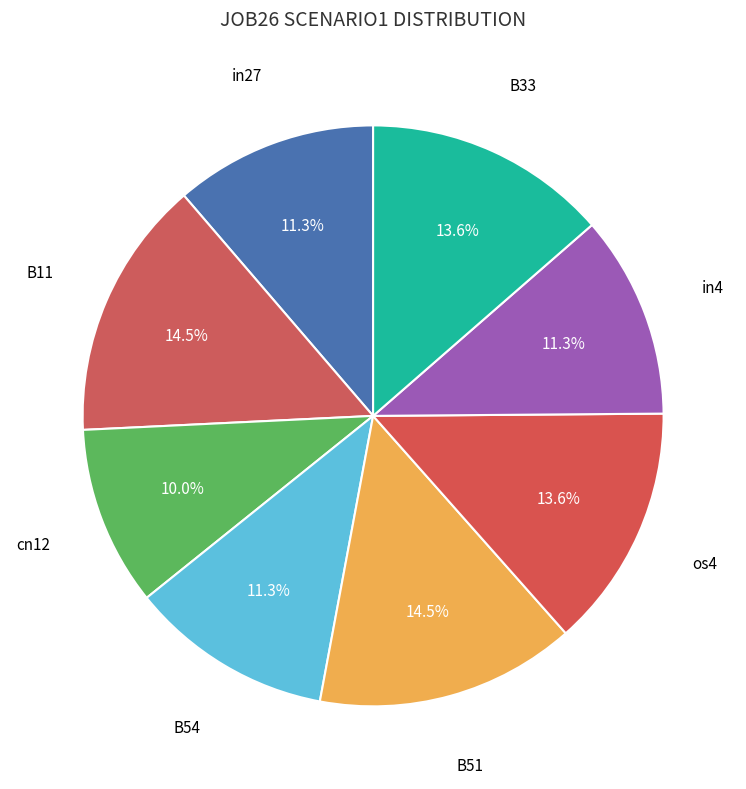

How many segments does this pie chart have?

8